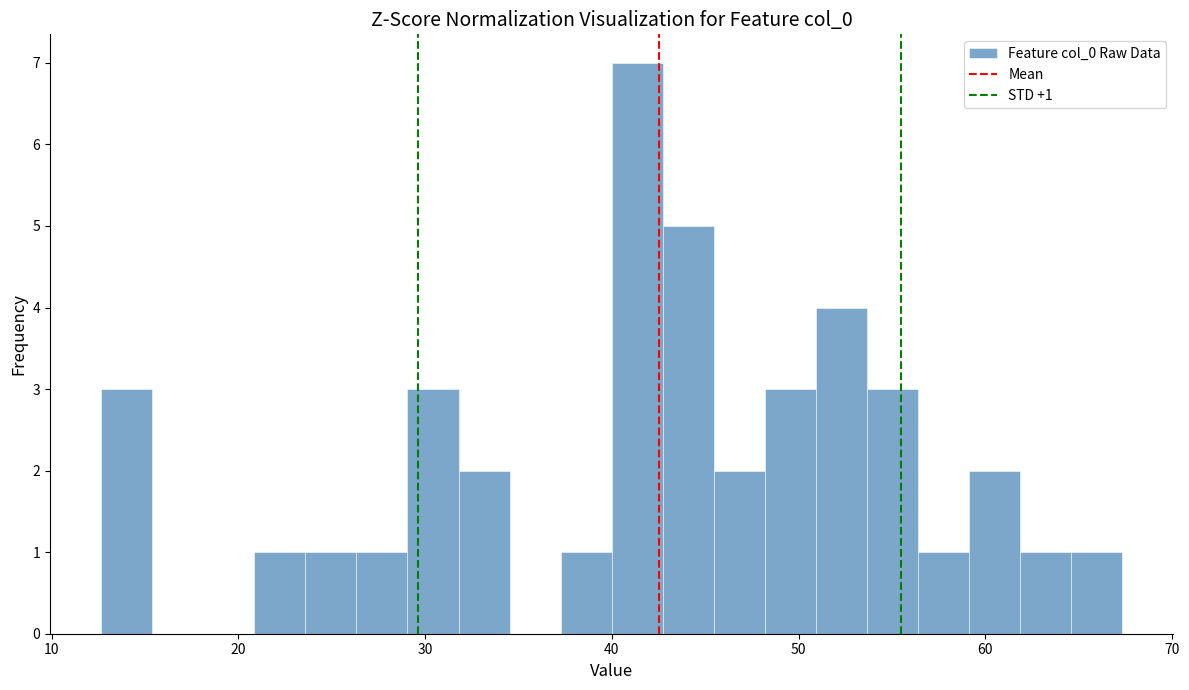

Read against the x-axis, roughly where is the centre of the tallest bar?

41